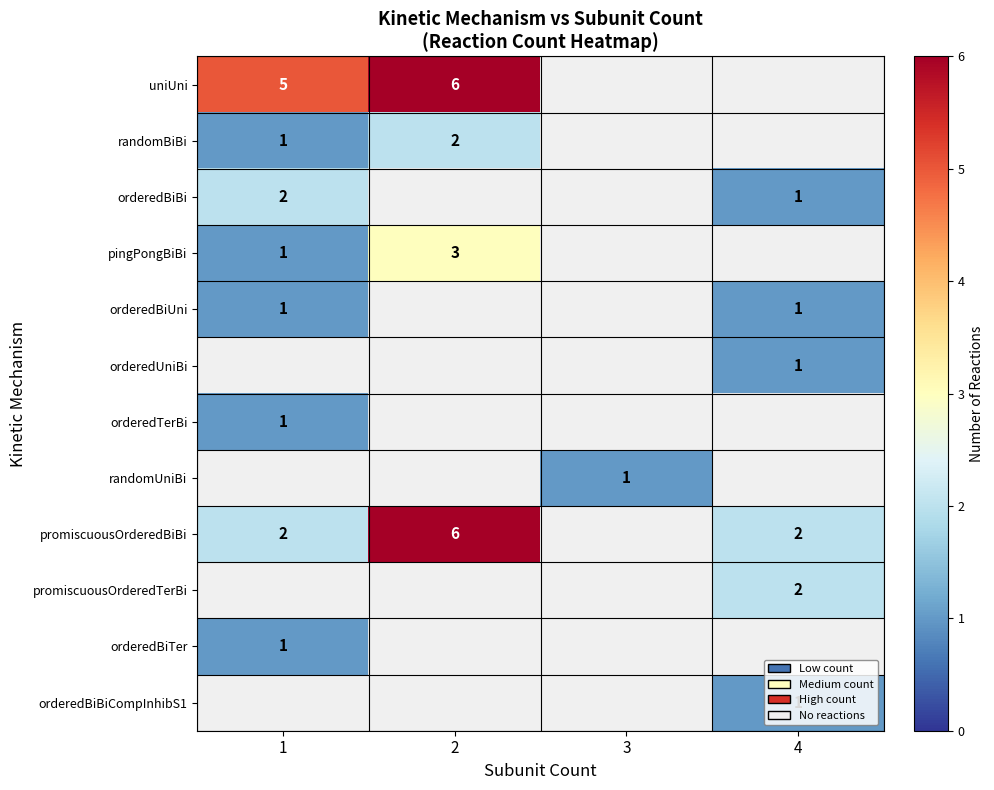

The orderedBiTer series shows 1 at 1. True or false?

True